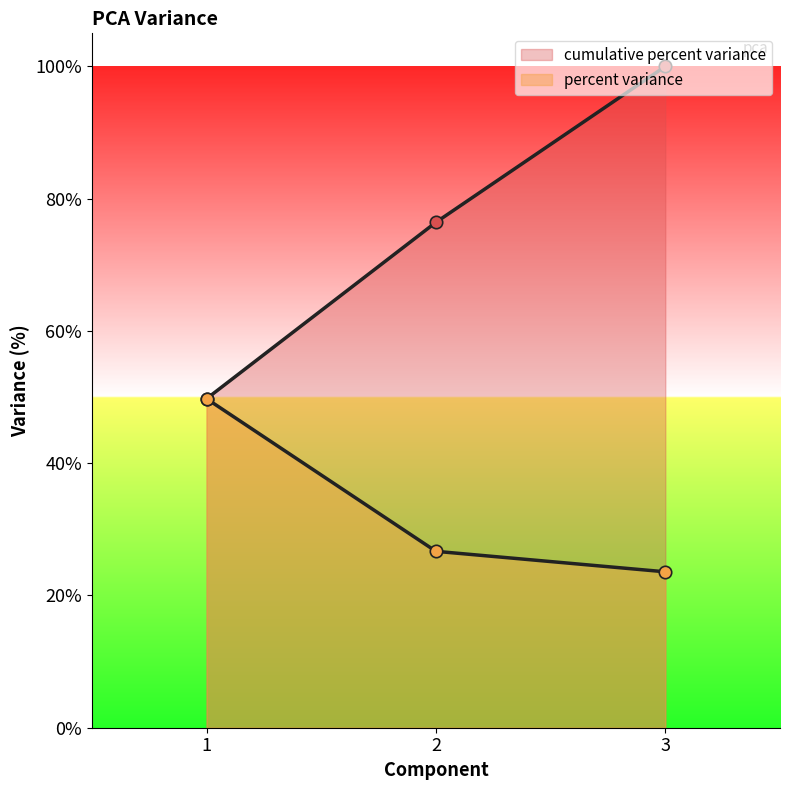

Which series has the widest spread of Y values?

cumulative percent variance